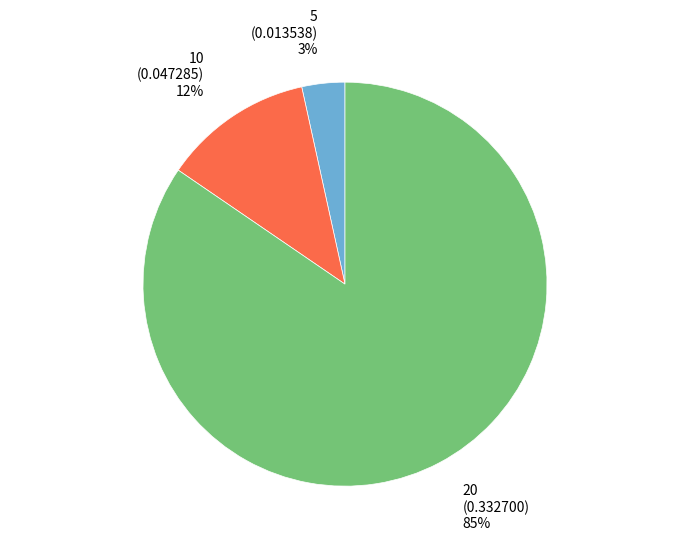

How many slices are in this pie chart?

3